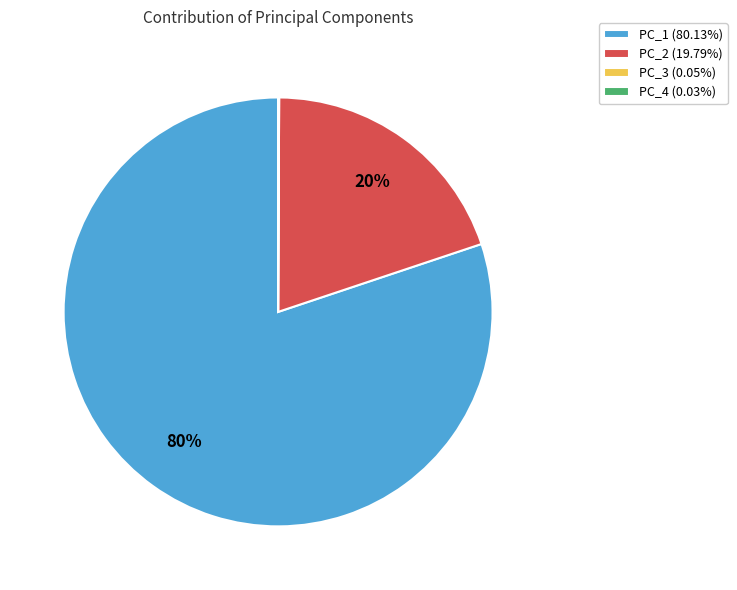

Is there a majority slice in this chart?

Yes